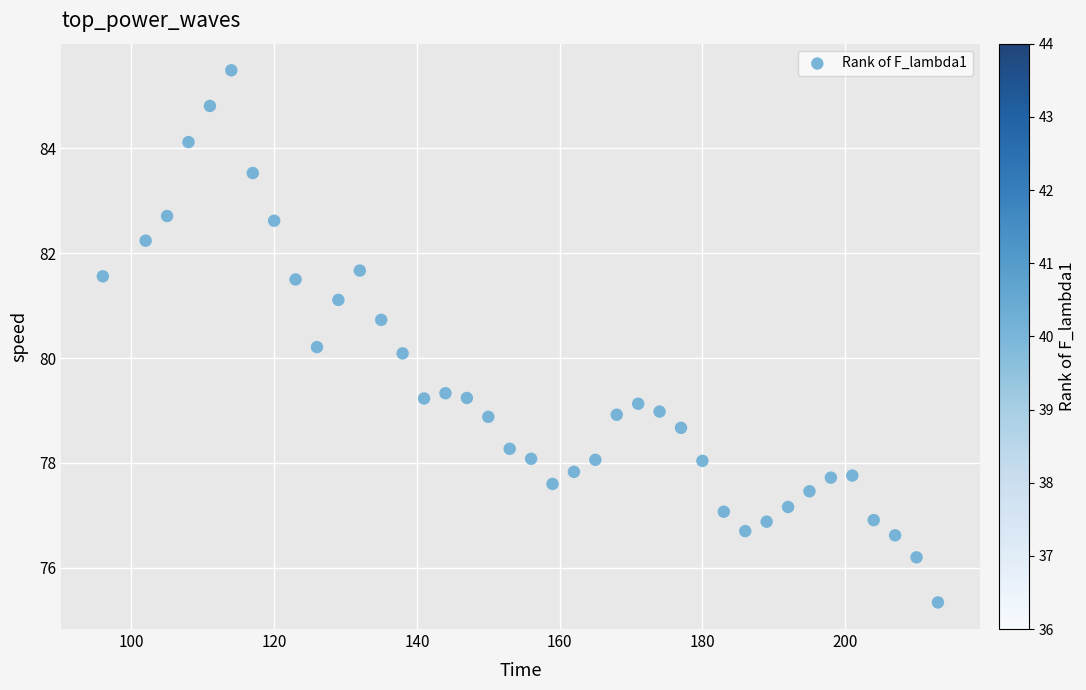

What is the range of X values (max minus min)?

117.0